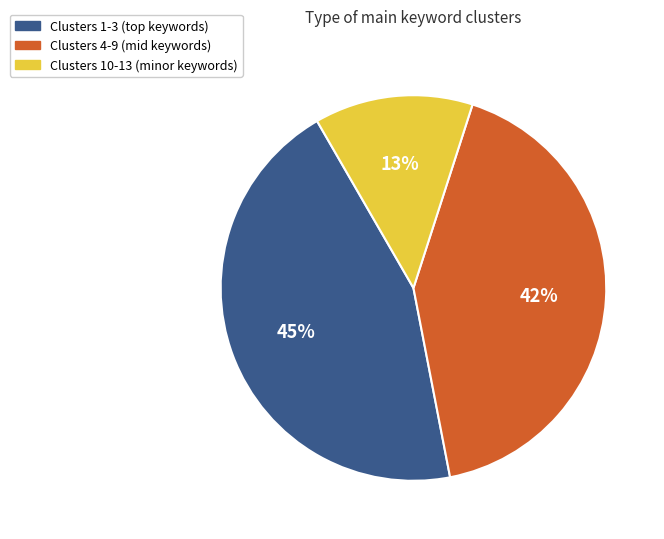

Is there a majority slice in this chart?

No